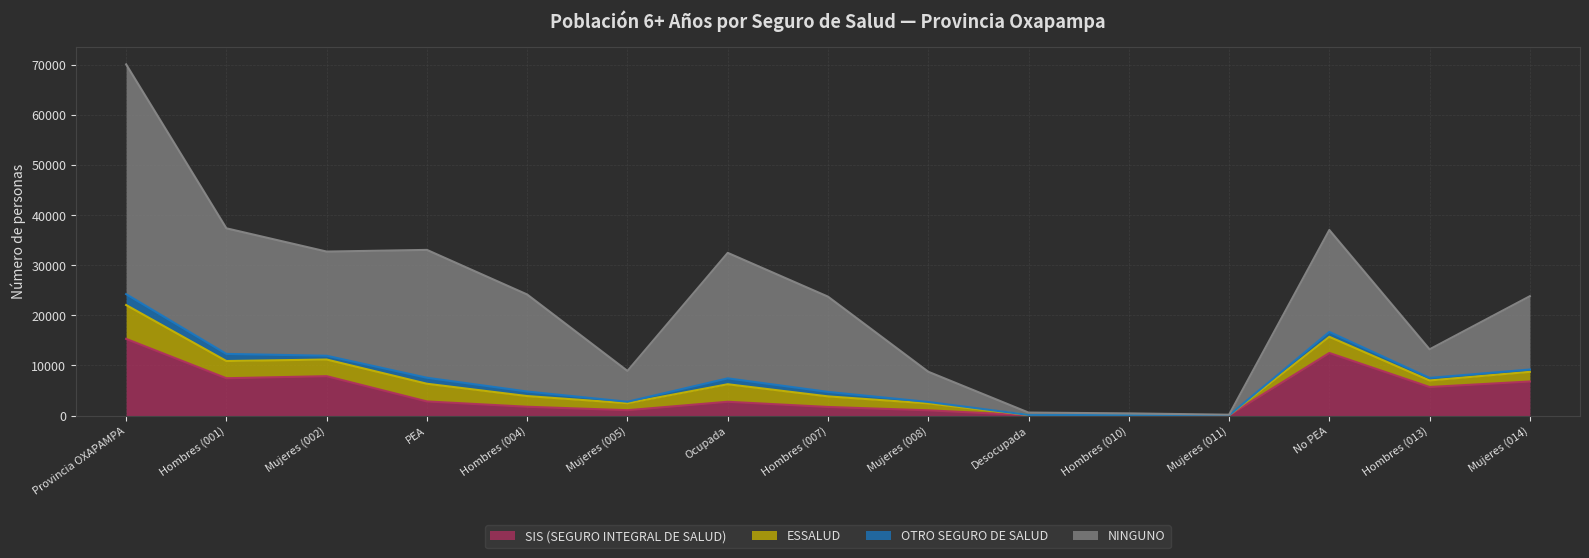

What is the total value across all series at No PEA?

37044